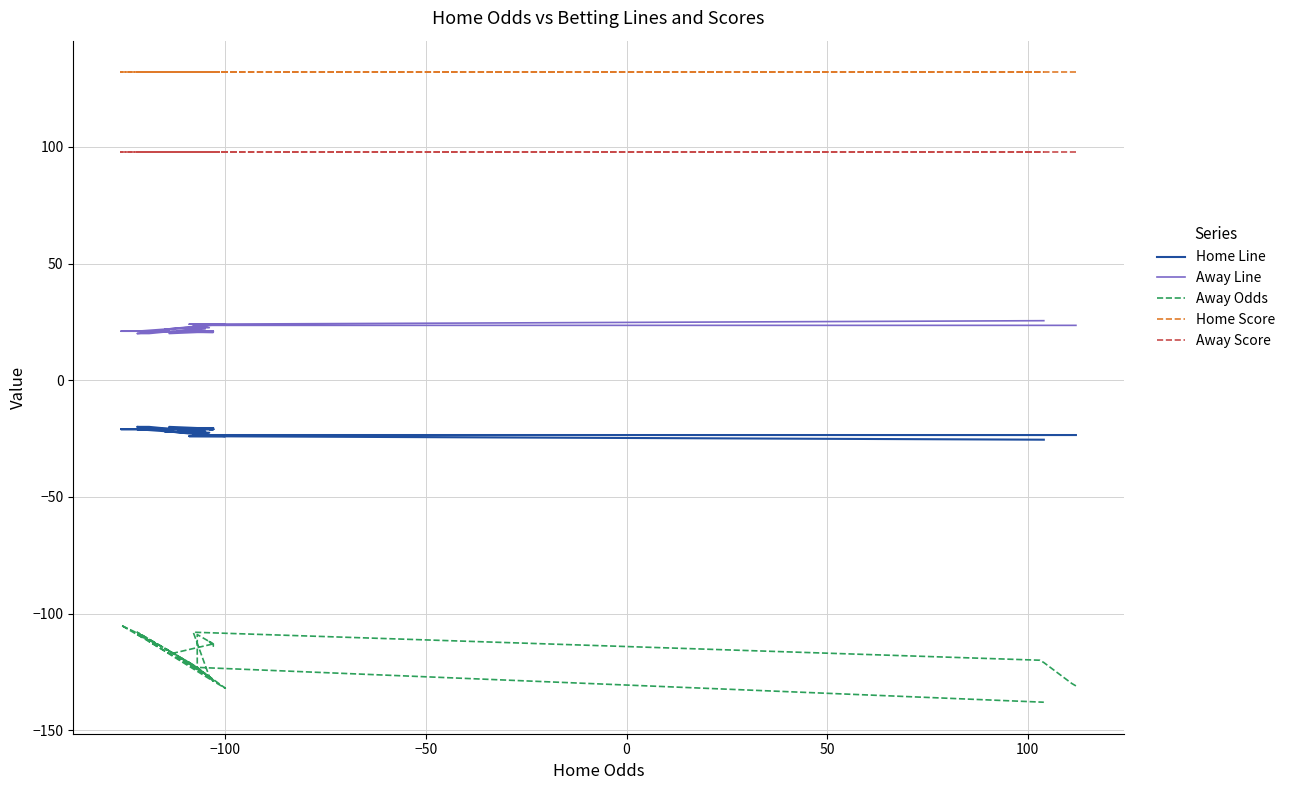

How many lines are shown in the chart?

5